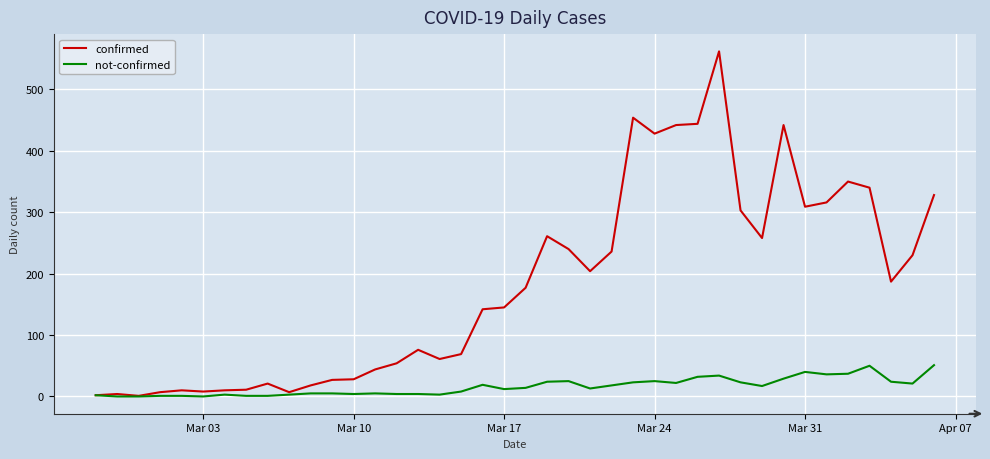

List the series in order of their peak value, highest first.

confirmed, not-confirmed